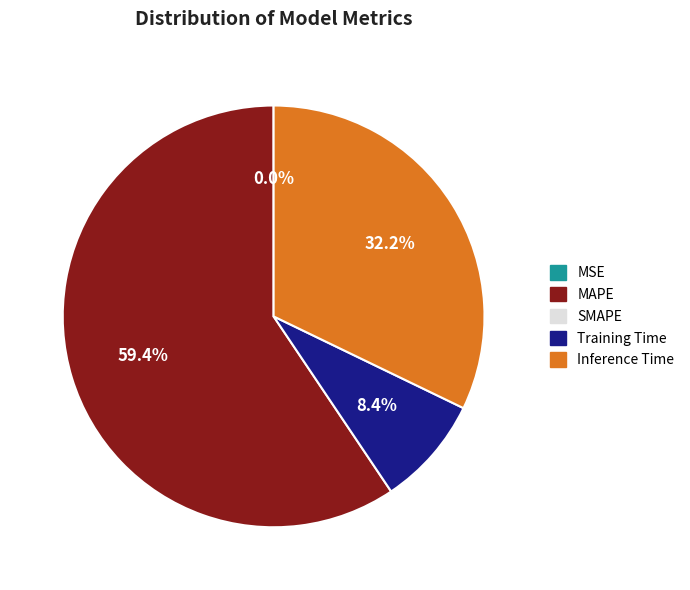

Does any single category account for the majority?

Yes